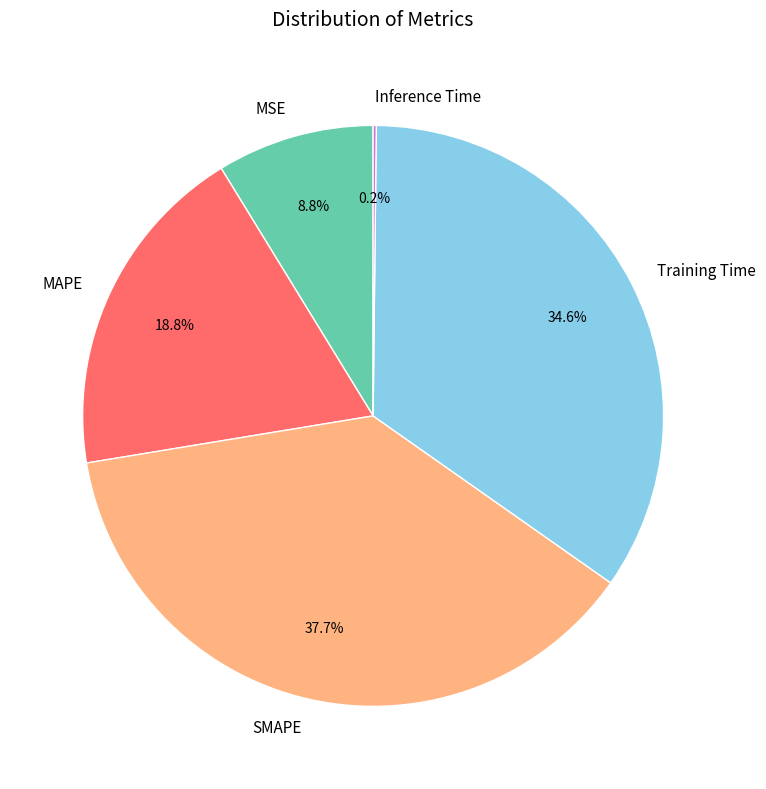

To the nearest percent, what percentage of the pie is Training Time?

35%